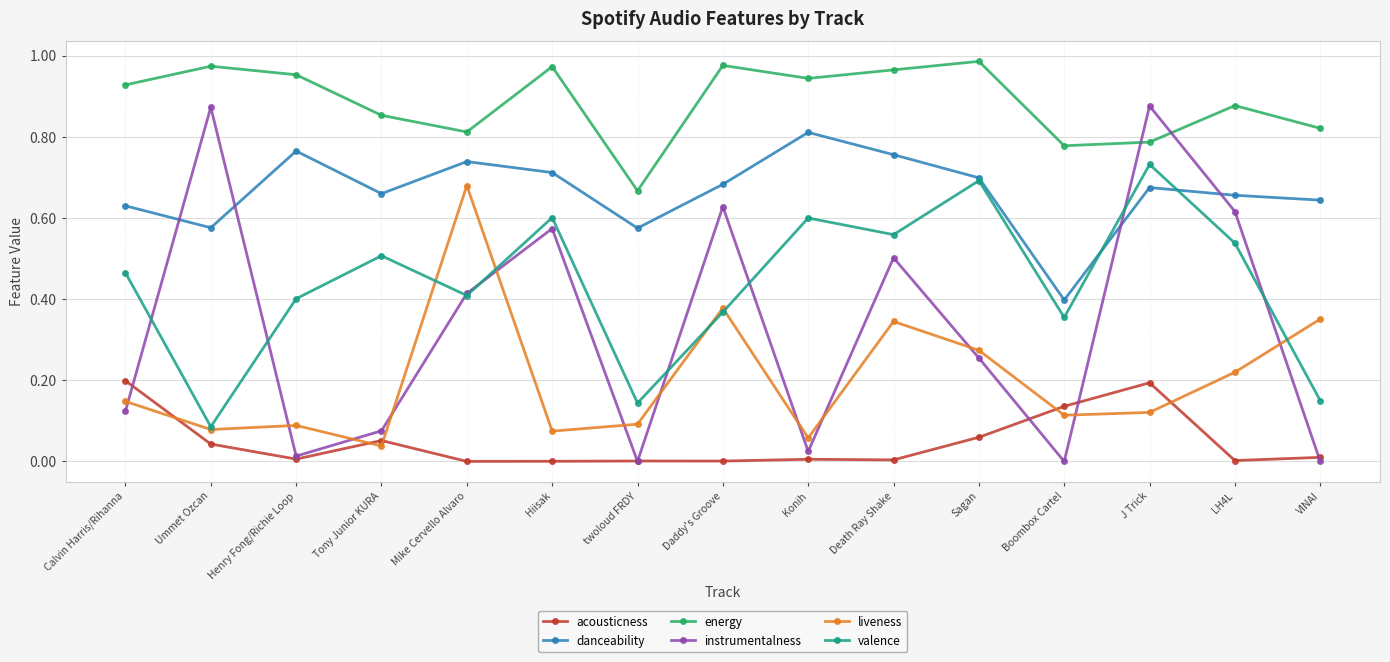

What is the label of the 3rd point from the right?

J Trick